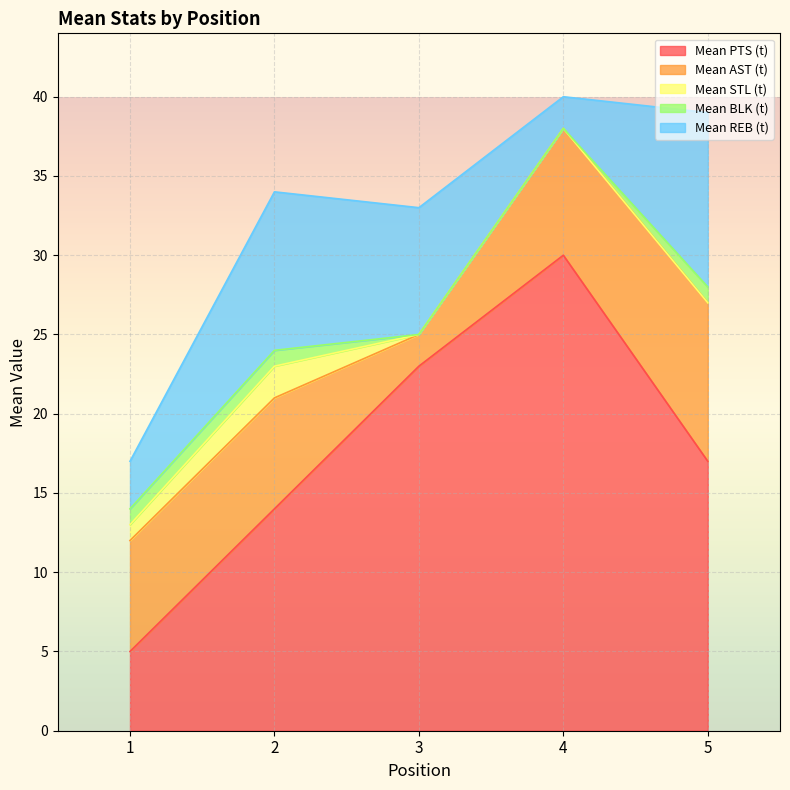

What is the average value of the Mean BLK (t) series?

1